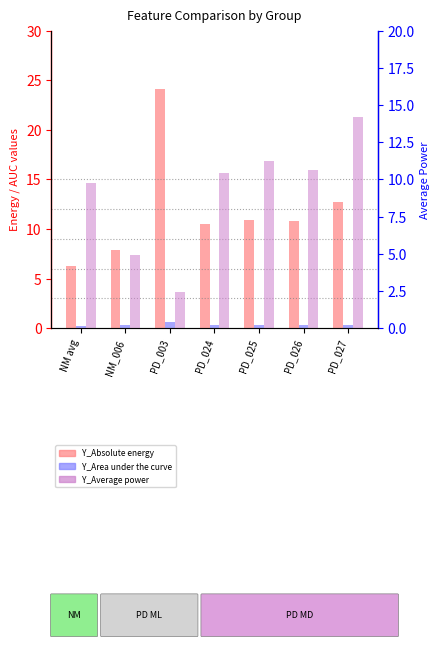

Which has a higher value, NM avg or PD_003?

PD_003